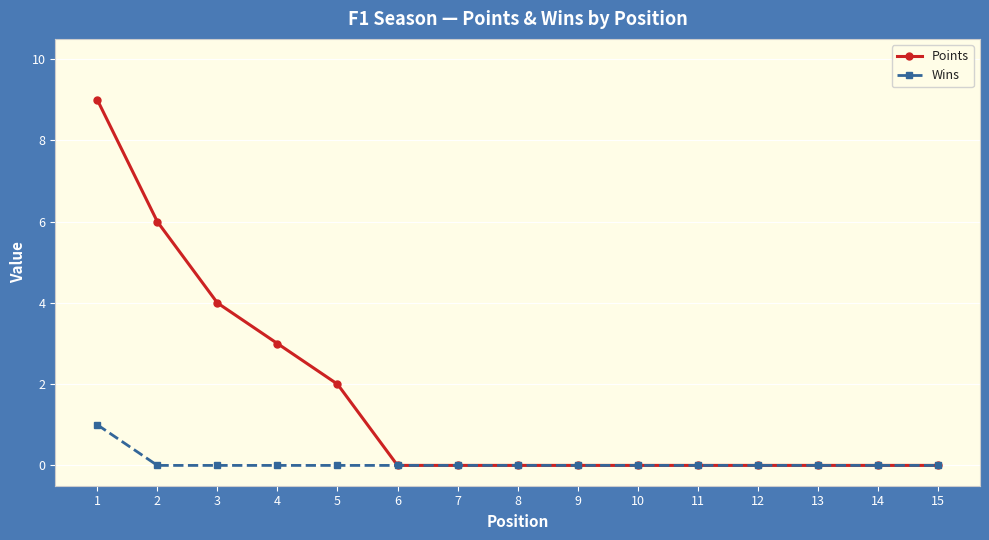

List the series in order of their peak value, highest first.

Points, Wins